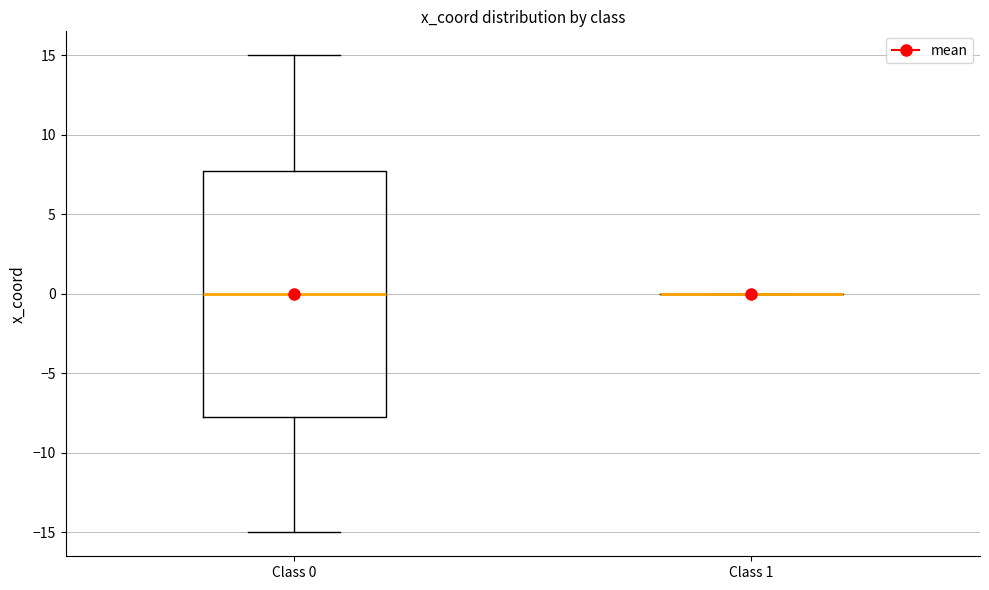

Reading left to right, transcribe this box plot: for each box, give where its median line is, the range the box spans, and where its two whiskers end, as read against the y-axis. The values are not printed on the chart, so give them approximately, as read against the axis.

Class 0: median 0.0, box -7.5 to 8.0, whiskers -15.0 to 15.0
Class 1: box collapsed to a line at 0.0, whiskers 0.0 to 0.0